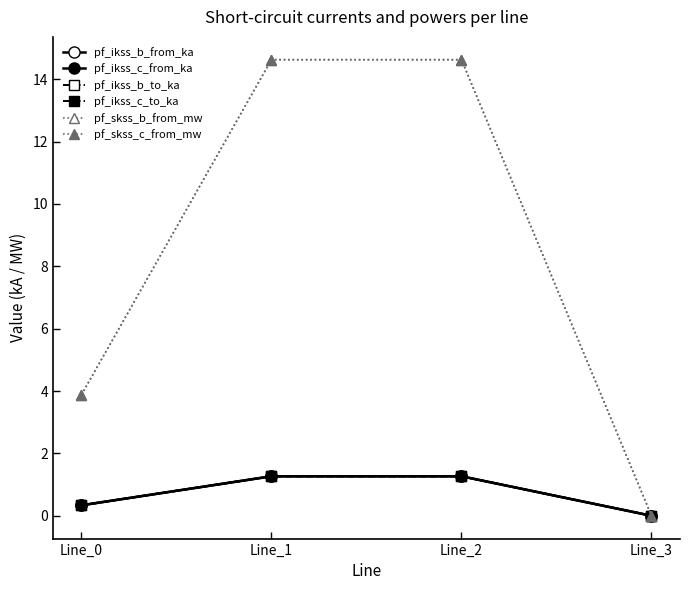

What is the difference between the pf_ikss_c_from_ka values at Line_2 and Line_3?

1.3